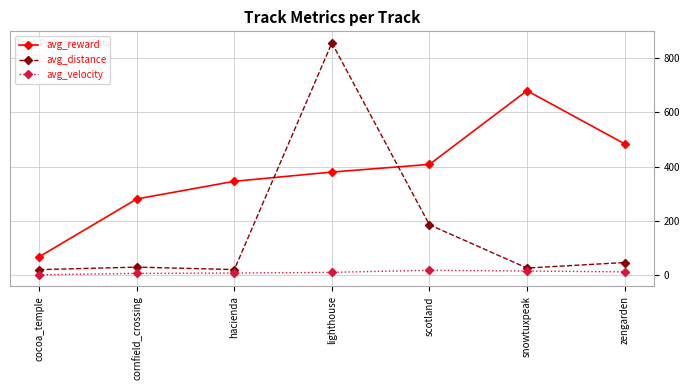

What is the difference between the second highest and second lowest values in the avg_distance series?

165.2